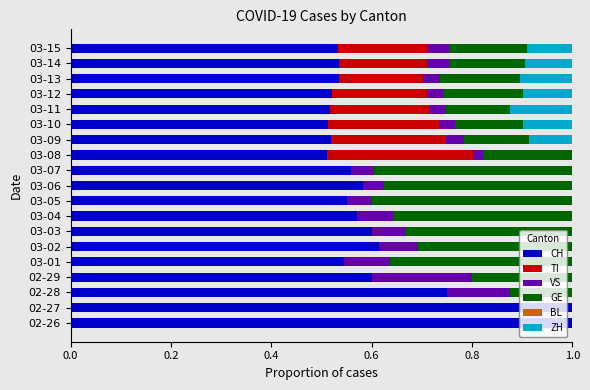

The value of CH at 02-29 is 0.6. True or false?

True